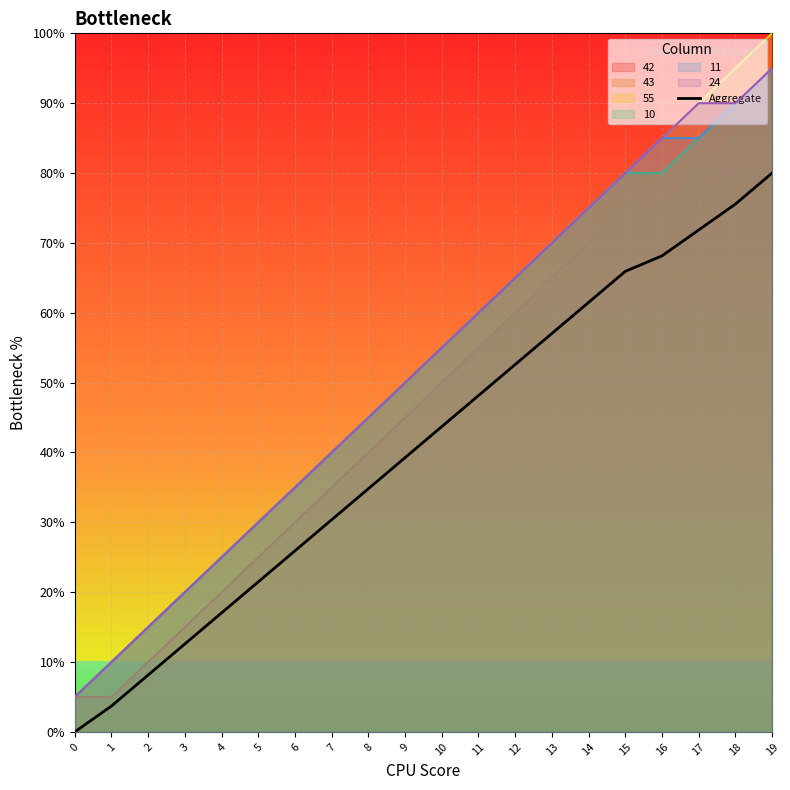

How many values are below 8?

10